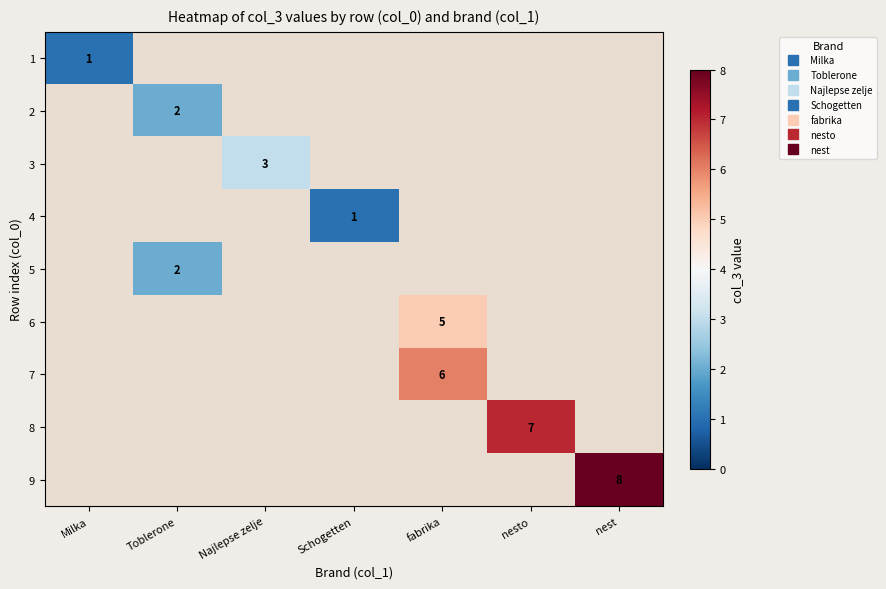

Count the number of data series in this chart.

9